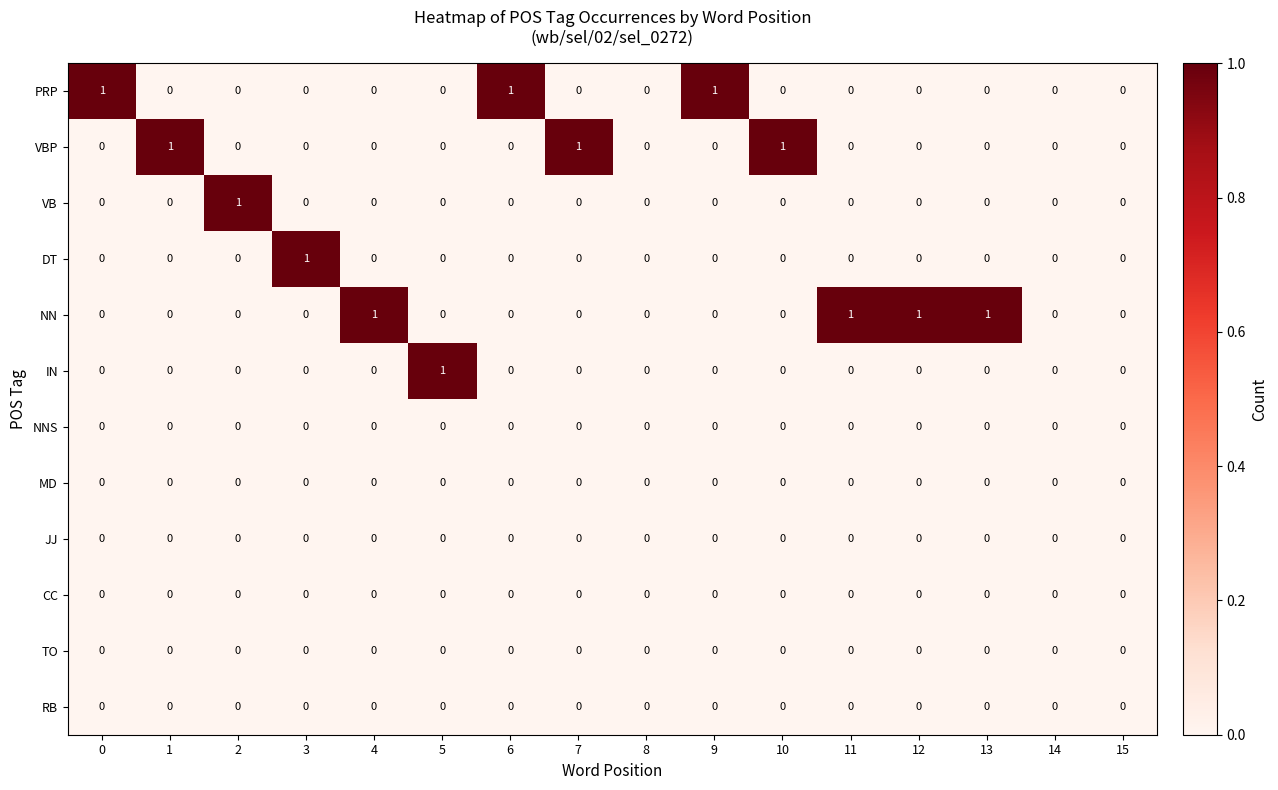

Which series has the largest total across all categories?

NN